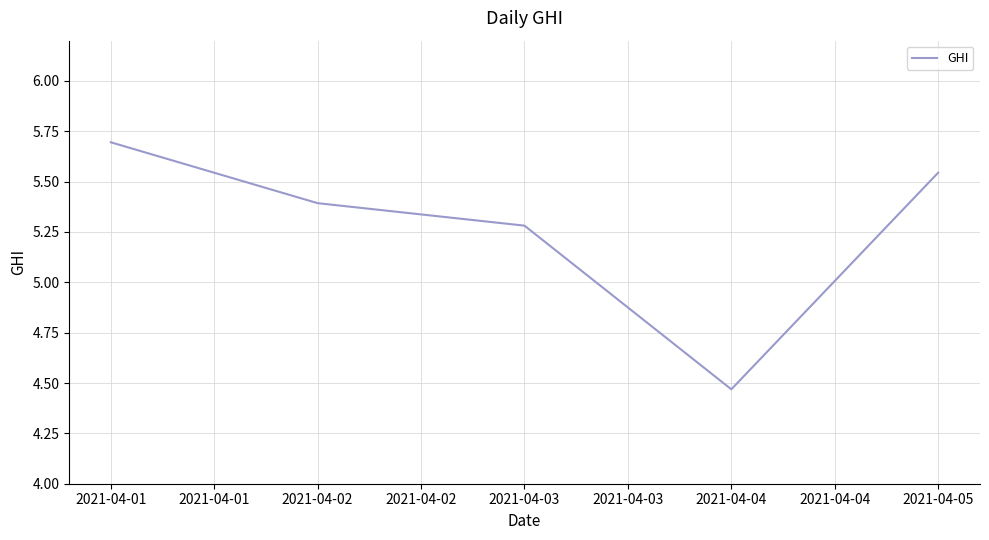

At which category does the chart reach its peak across all series?

2021-04-01